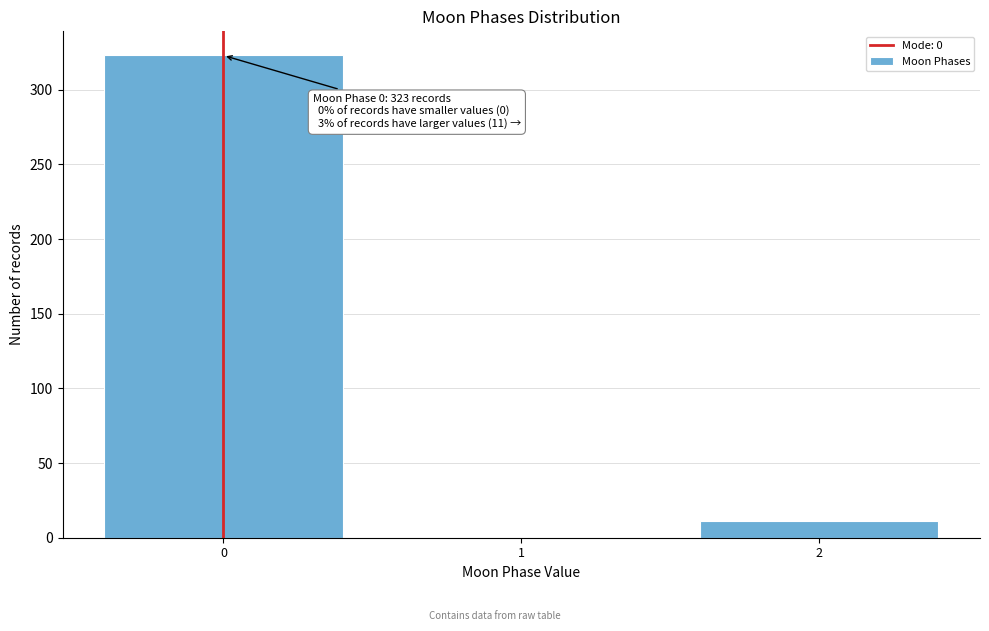

Over which range of the x-axis is the bar tallest?

-0.5 to 0.5